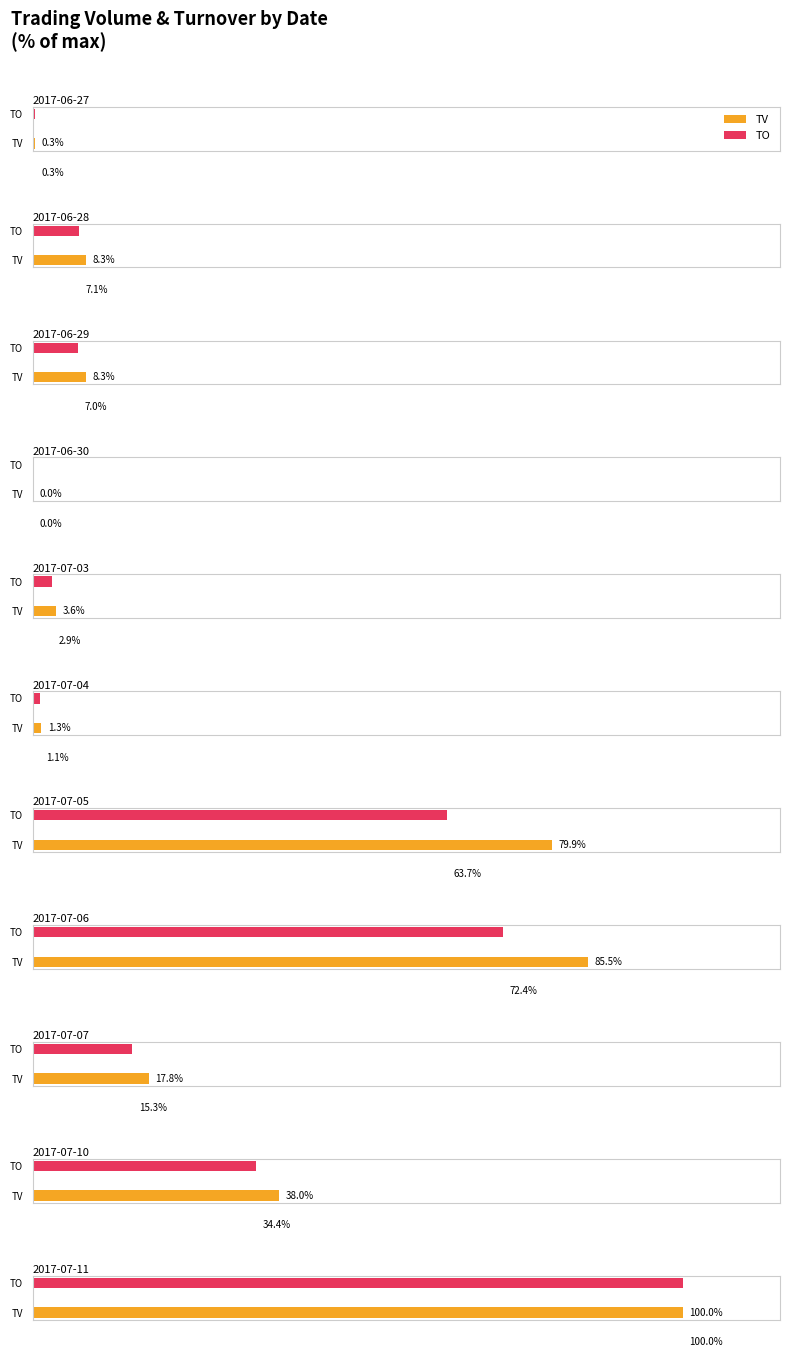

Is the value of TO at 2017-07-05 greater than the value of TV at 2017-06-29?

Yes